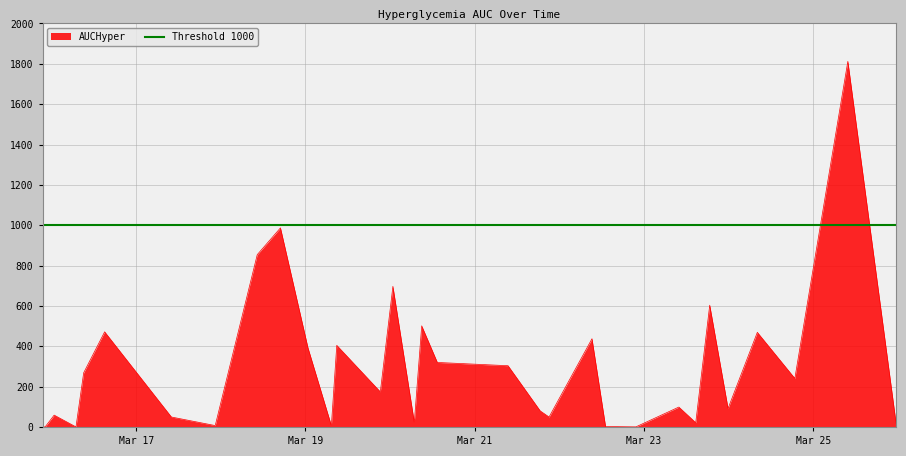

What is the label of the 27th point from the right?

2017-03-16 15:04:00